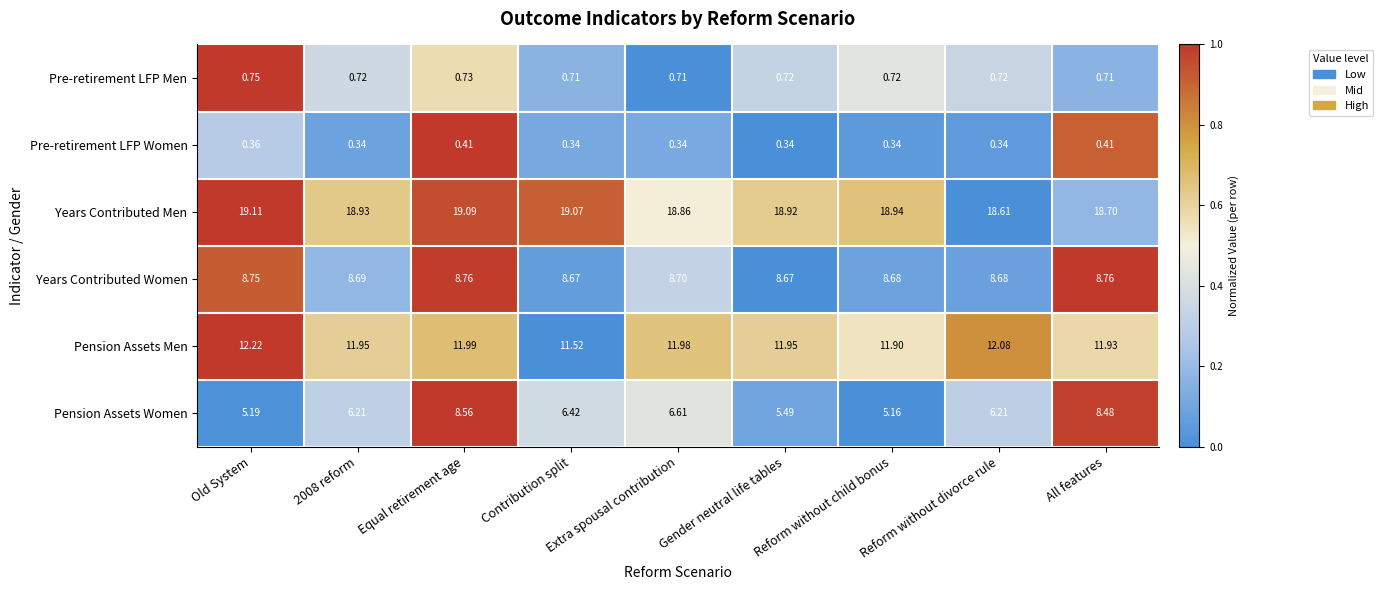

At which label does Pension Assets Women reach its minimum?

Reform without child bonus